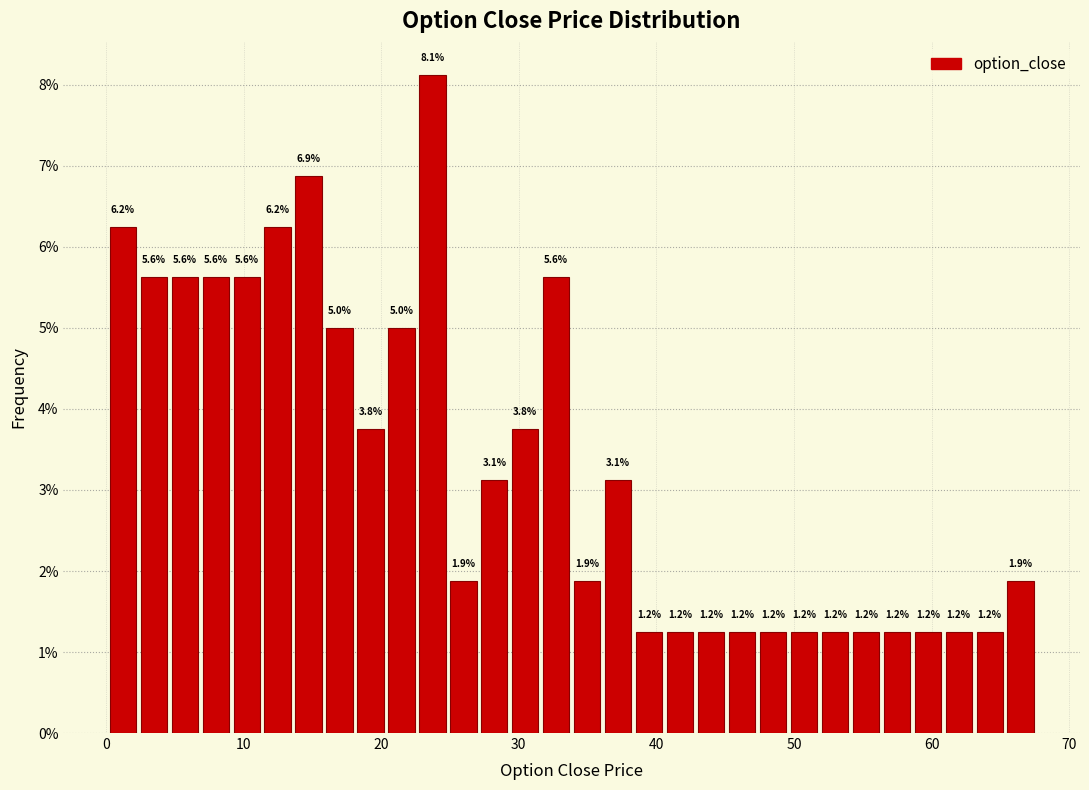

Read against the x-axis, roughly where is the centre of the tallest bar?

24